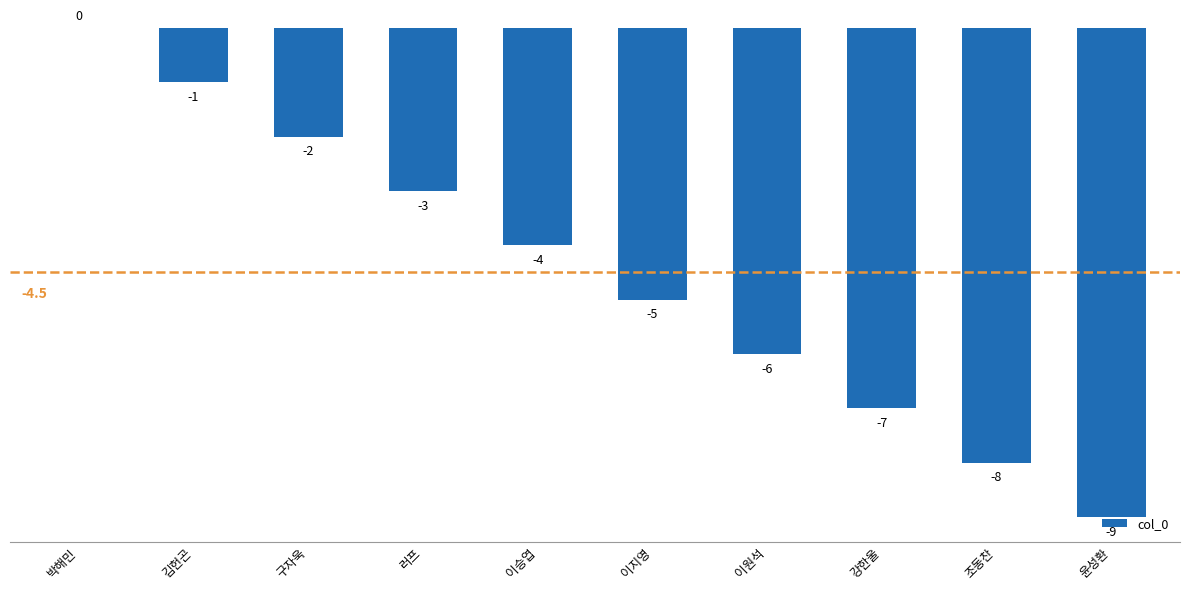

Where does the data first go above -4?

박해민